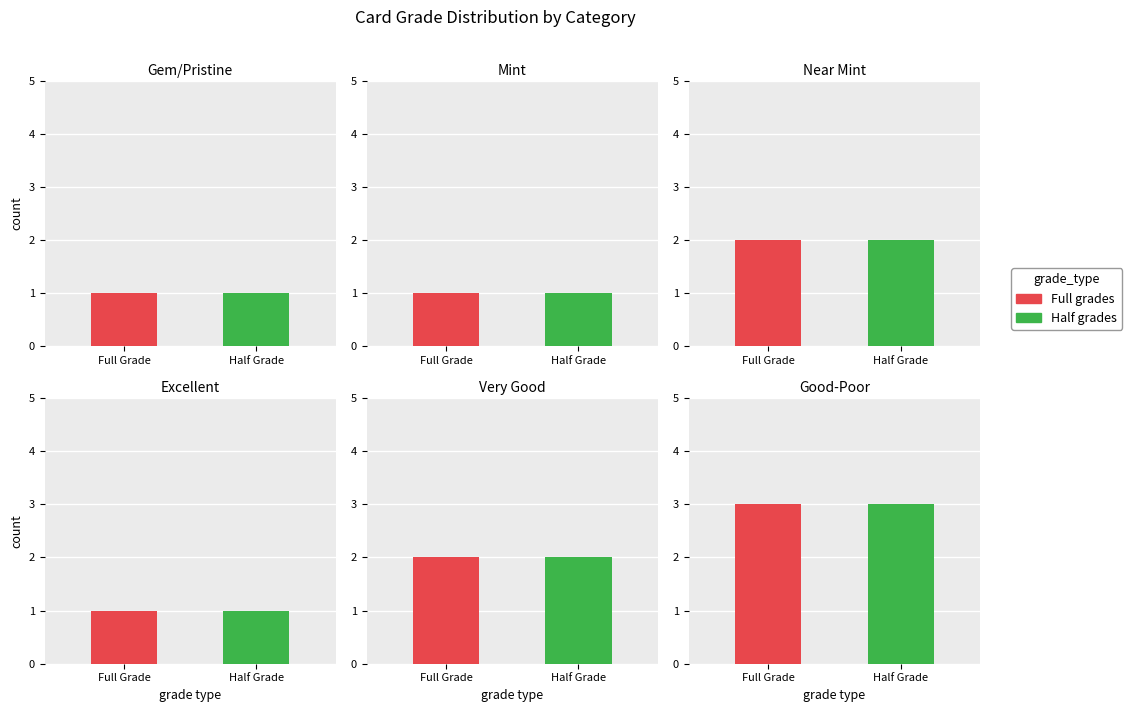

Does the chart contain any negative values?

No